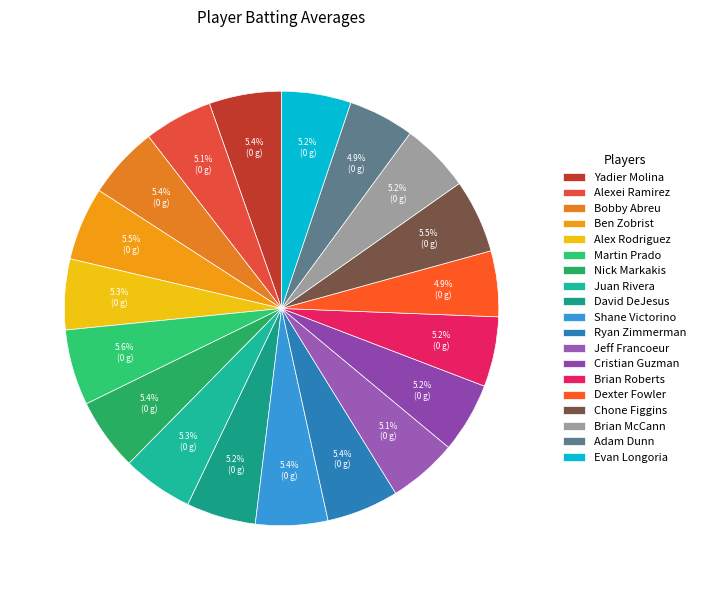

To the nearest percent, what is the combined percentage of Nick Markakis and Bobby Abreu?

11%